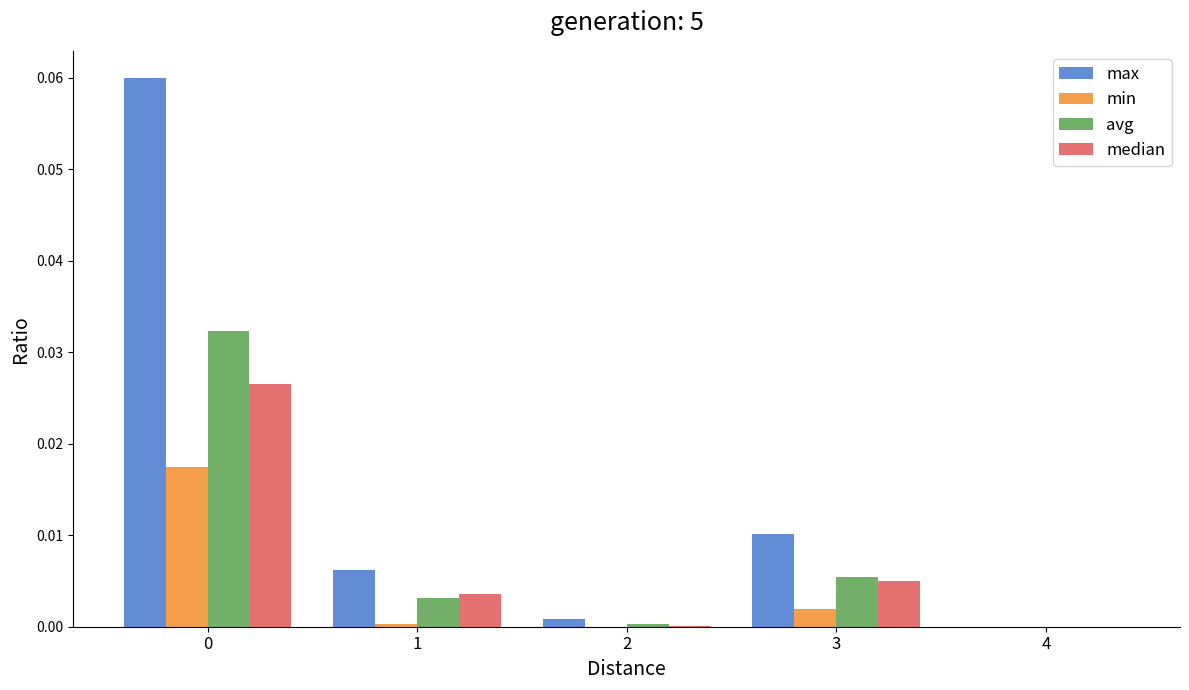

Is the value of max at 2 greater than the value of avg at 1?

No